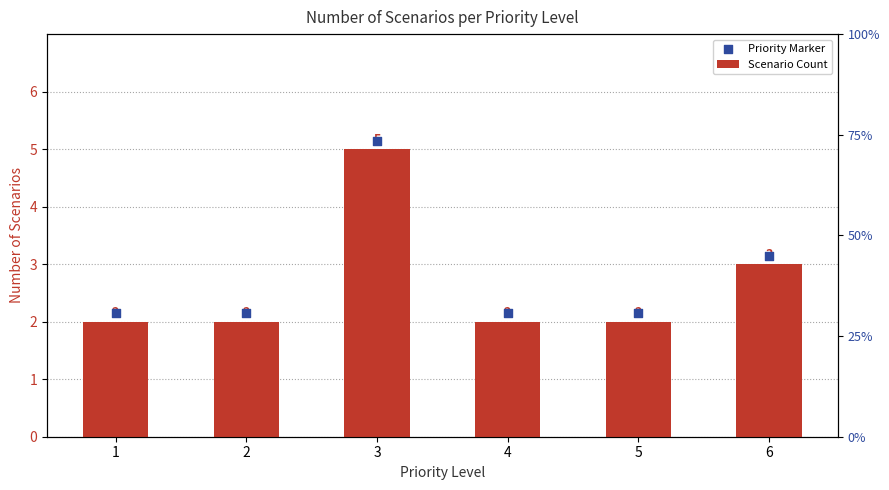

Which series has the largest total across all categories?

Priority Marker